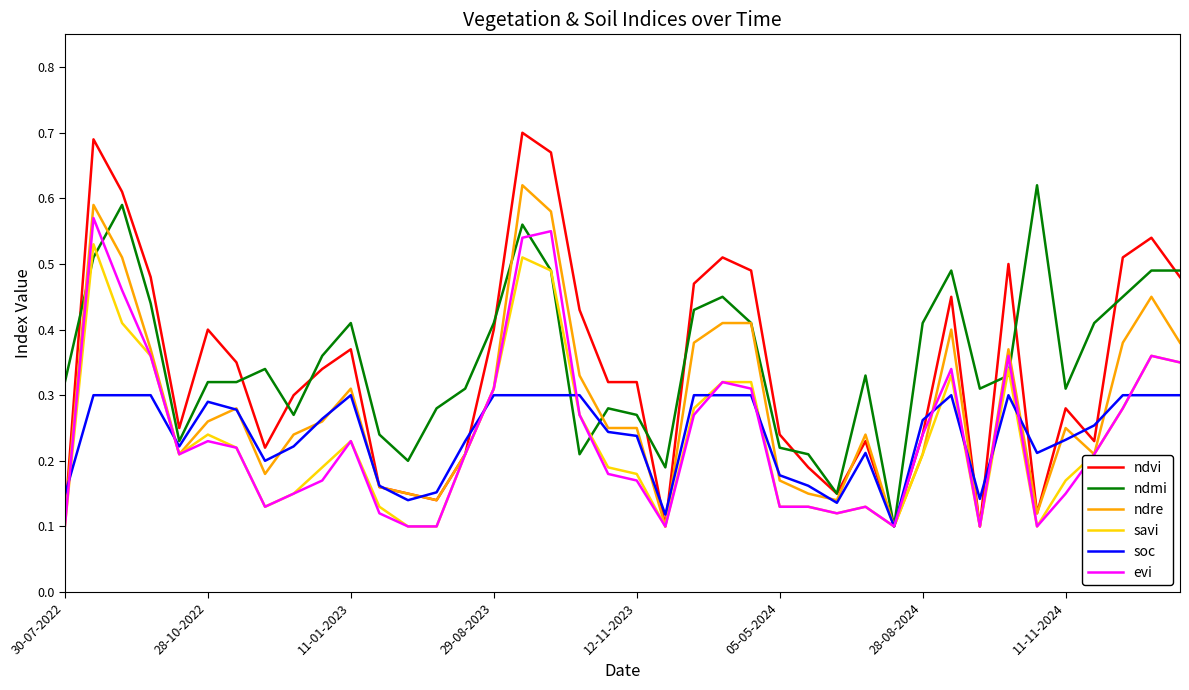

At how many categories does at least one series exceed 0?

40